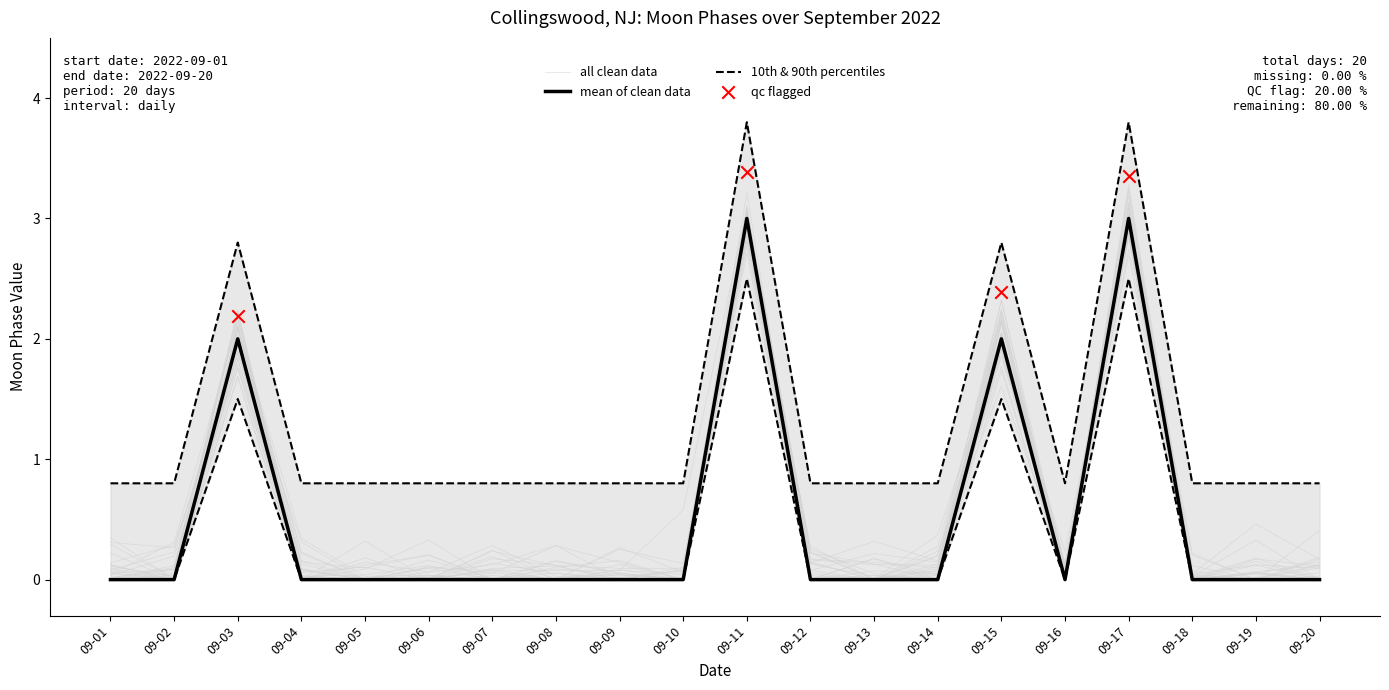

Between 09-14 and 09-03, which is larger?

09-03